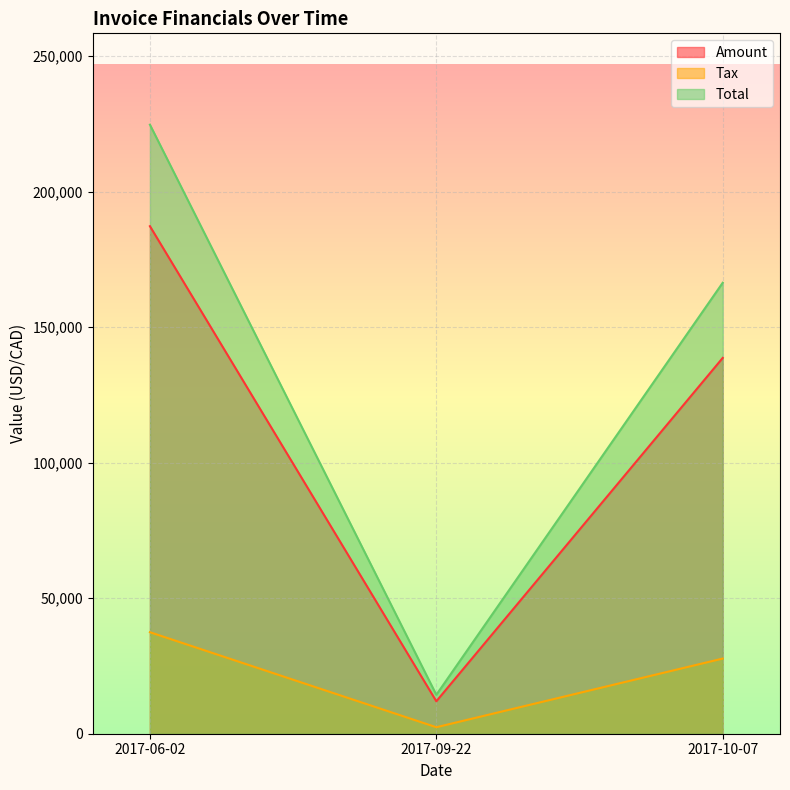

What are all the series names shown in the legend?

Amount, Tax, Total